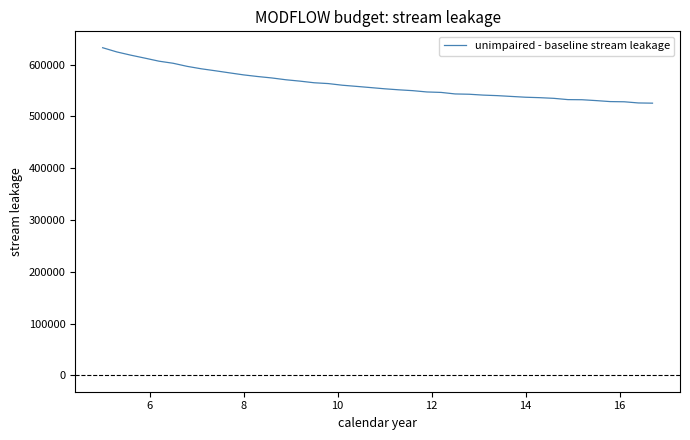

What is the maximum value shown in the chart?

632855.5